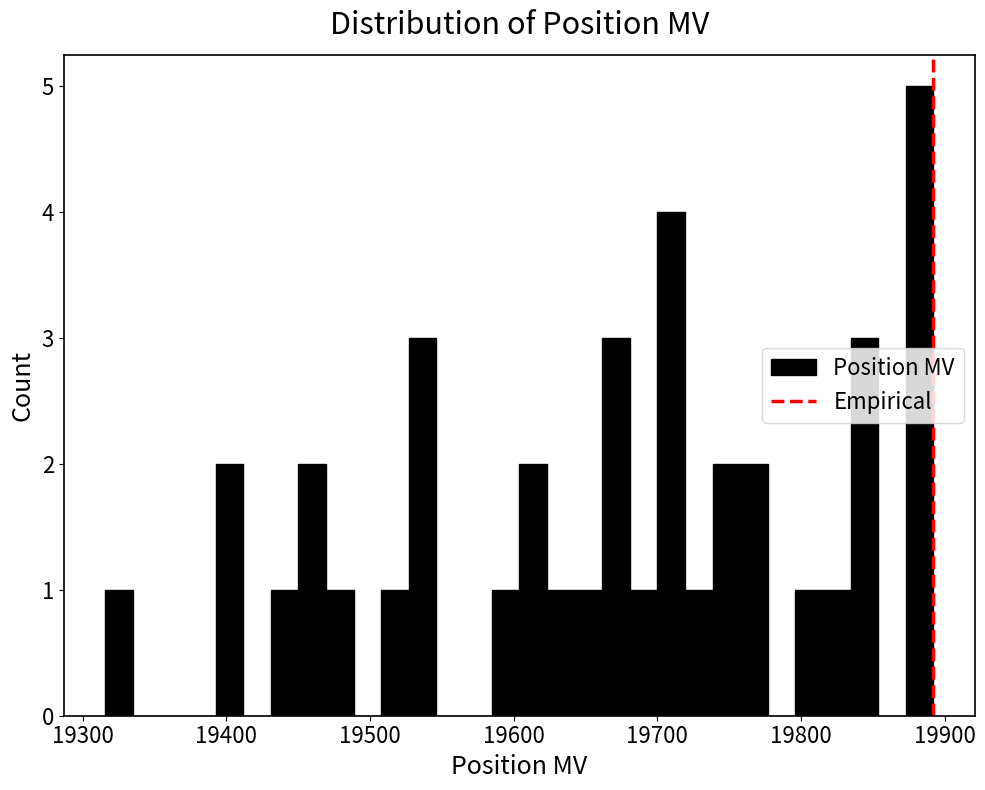

Around what value on the x-axis is the tallest bar? Give the approximate position of its centre, as read against the axis.

19880